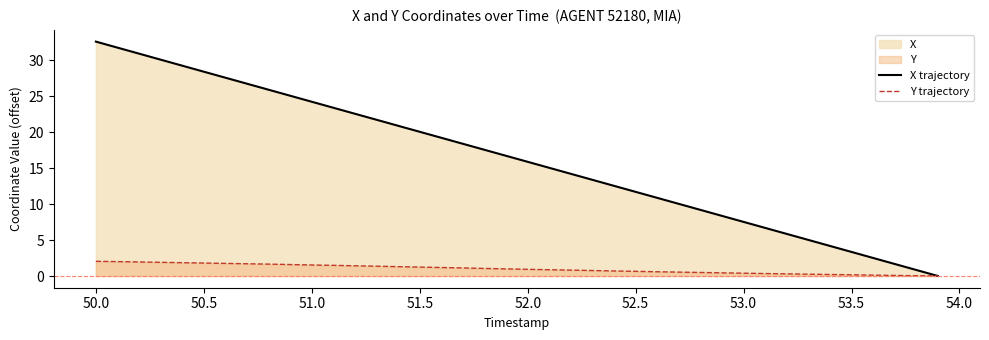

True or false: X trajectory has more than 2 points higher than both neighbors.

False